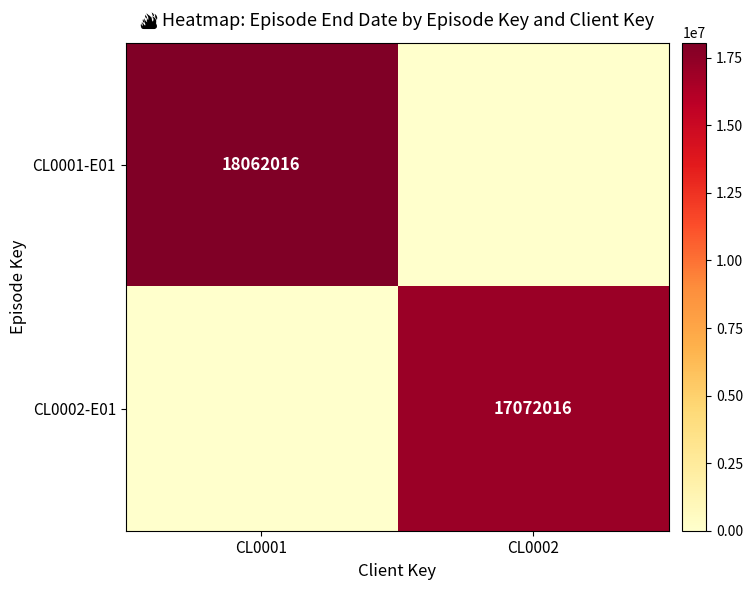

The CL0002-E01 series shows 4714722 at CL0002. True or false?

False